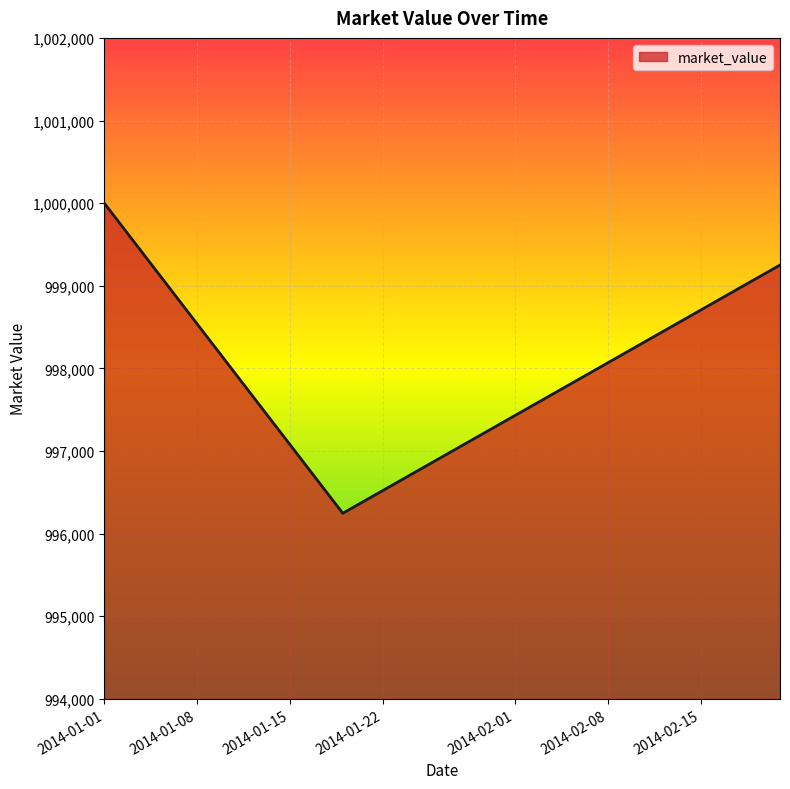

What is the maximum value shown in the chart?

1000000.0